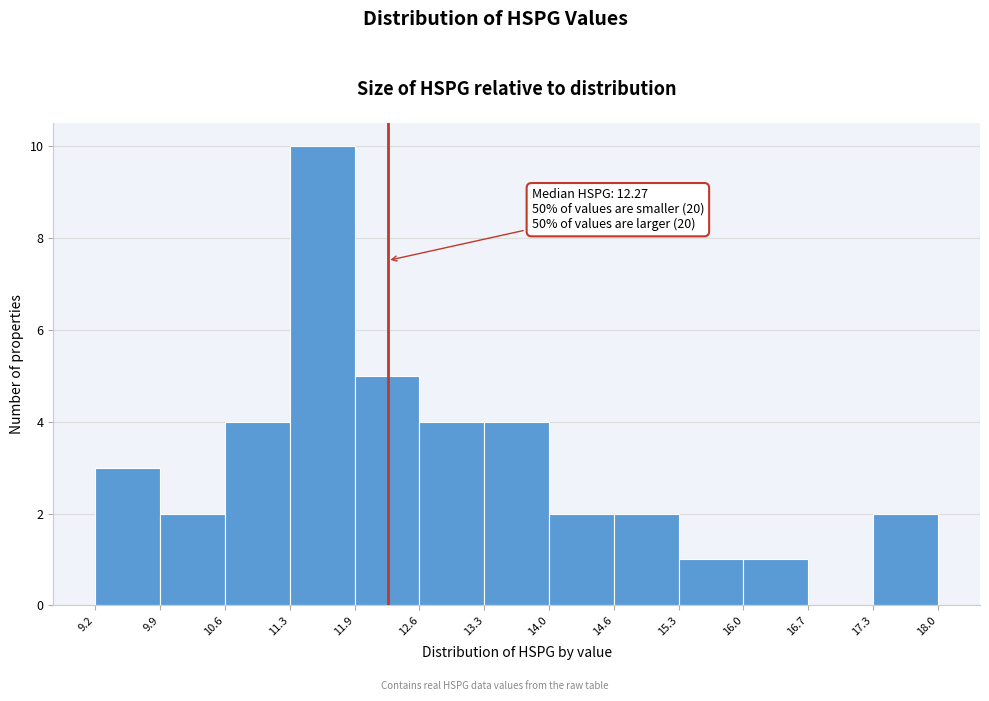

Over which range of the x-axis is the bar tallest?

11.3 to 11.9